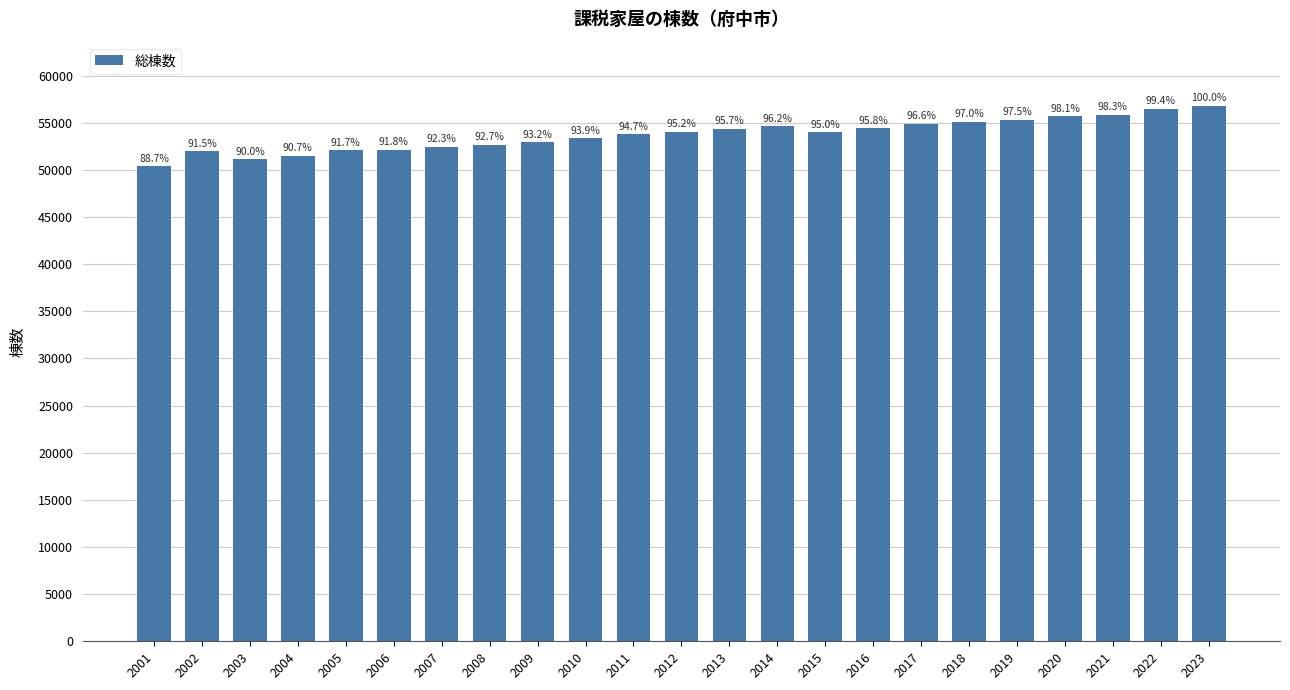

Rank the categories by value from lowest to highest.

2001, 2003, 2004, 2002, 2005, 2006, 2007, 2008, 2009, 2010, 2011, 2015, 2012, 2013, 2016, 2014, 2017, 2018, 2019, 2020, 2021, 2022, 2023